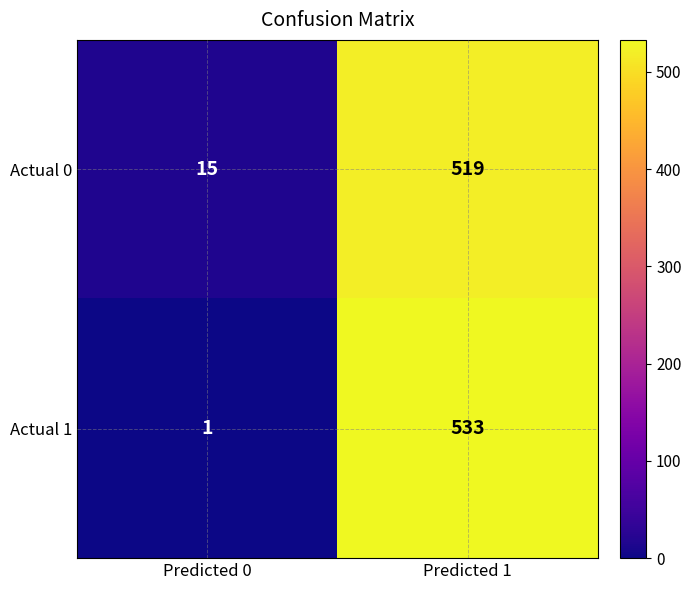

At which category does the chart reach its minimum across all series?

Predicted 0